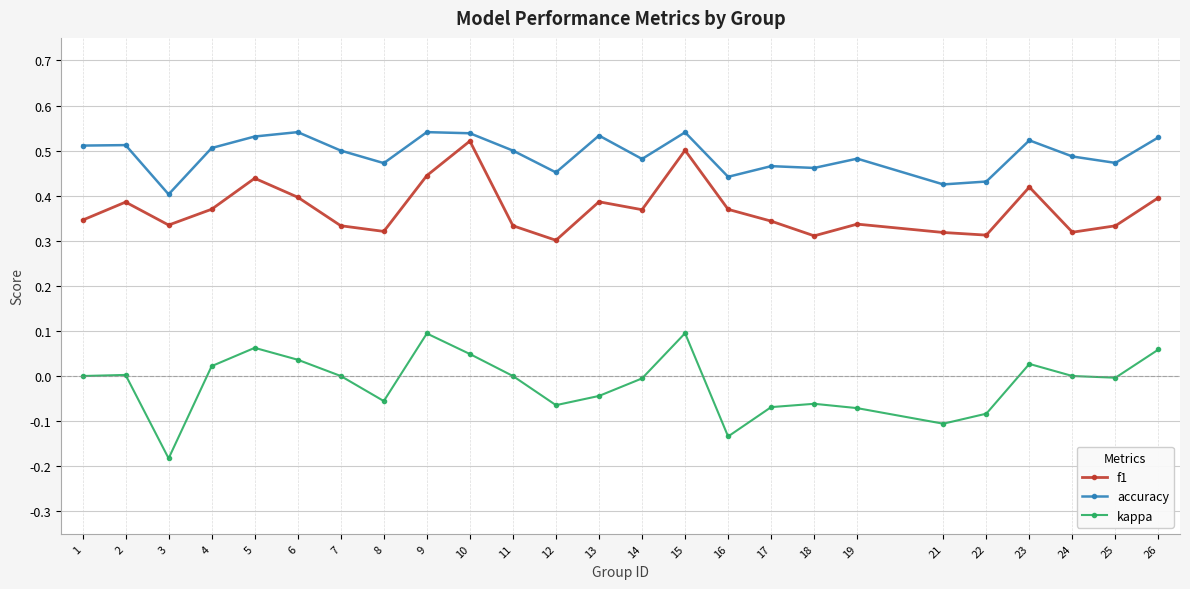

True or false: kappa has more than 2 points higher than both neighbors.

True